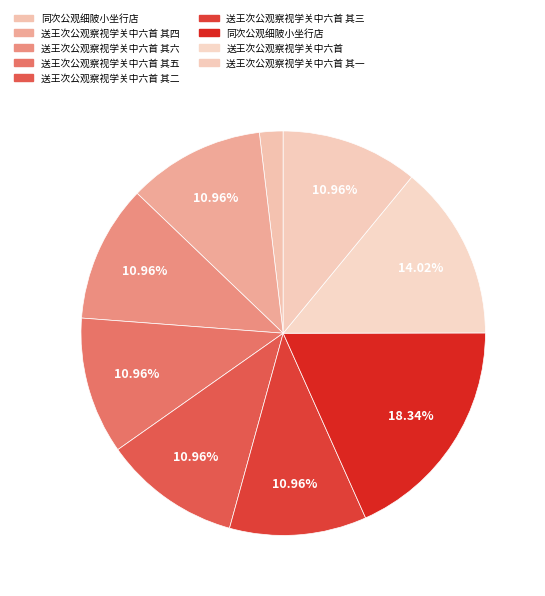

Which category has the smallest portion of the pie?

同次公观细陂小坐行店